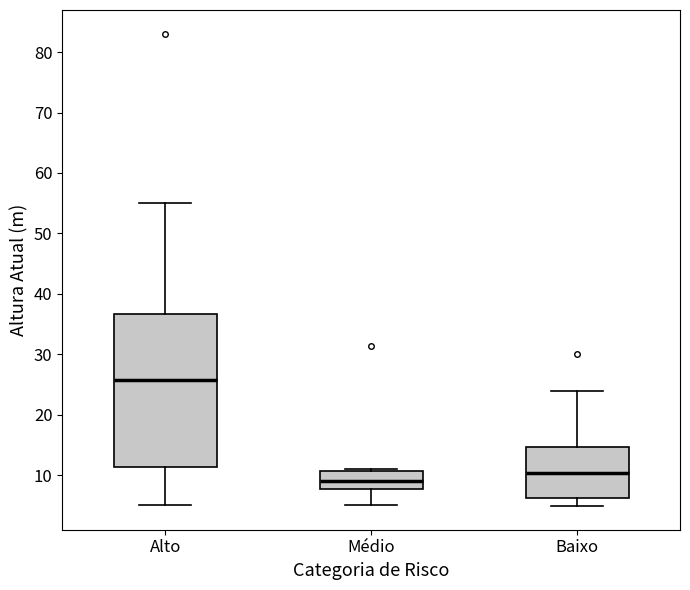

Reading left to right, read every box against the y-axis: the position of its median line, the range the box covers, and the ends of its whiskers. The values are not printed on the chart, so give them approximately, as read against the axis.

Alto: median 26, box 11 to 37, whiskers 5 to 55
Médio: median 9, box 8 to 11, whiskers 5 to 11 (just above the box's upper edge)
Baixo: median 10, box 6 to 15, whiskers 5 to 24